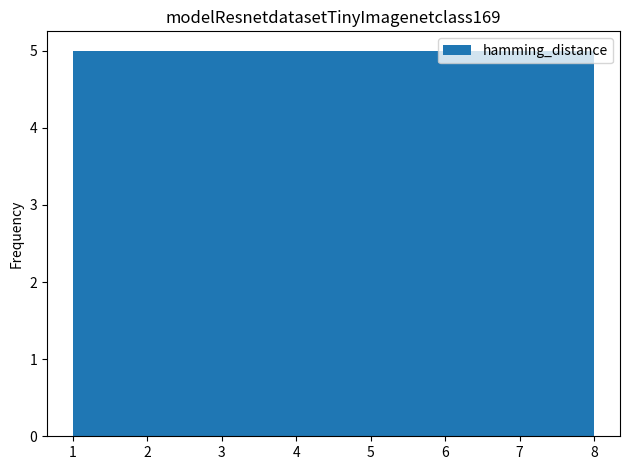

What is the height of the bar covering 6.3 to 7.1 on the x-axis? Neither the bar edges nor the heights are printed on the chart, so give them approximately, as read against the axes.

5